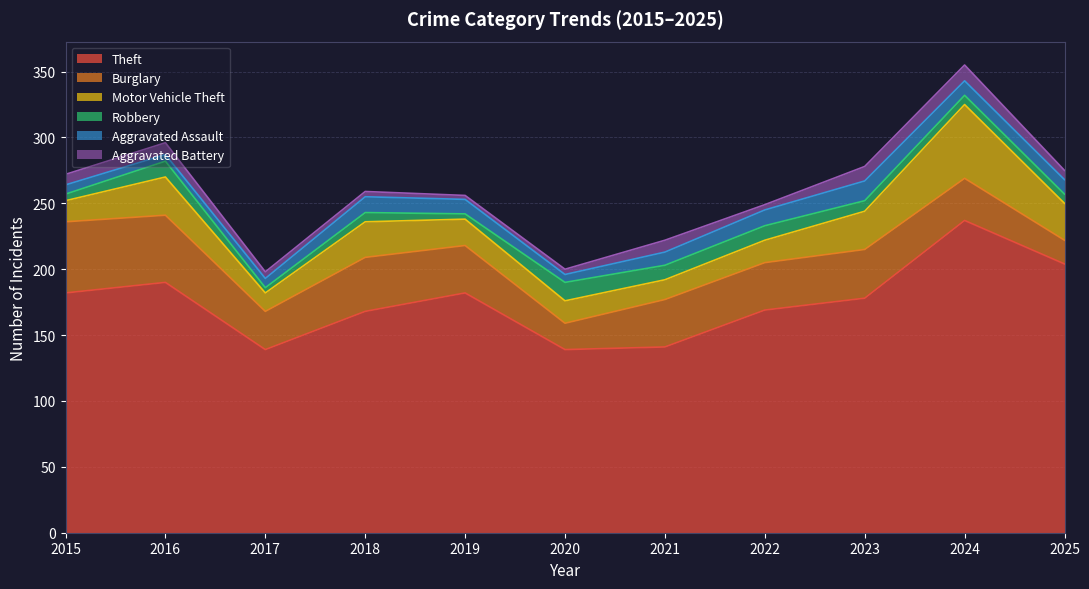

What is the difference between the maximum and minimum values in the Theft series?

98